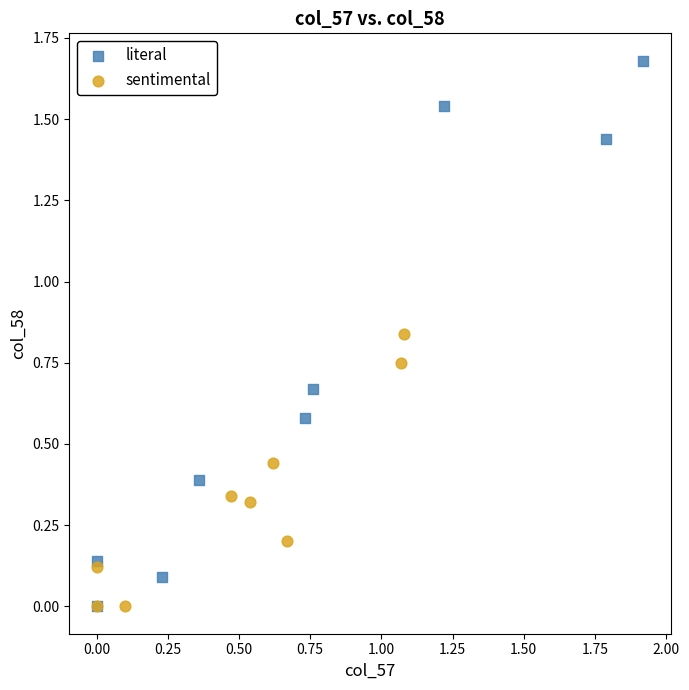

Which series contains the highest Y value?

literal